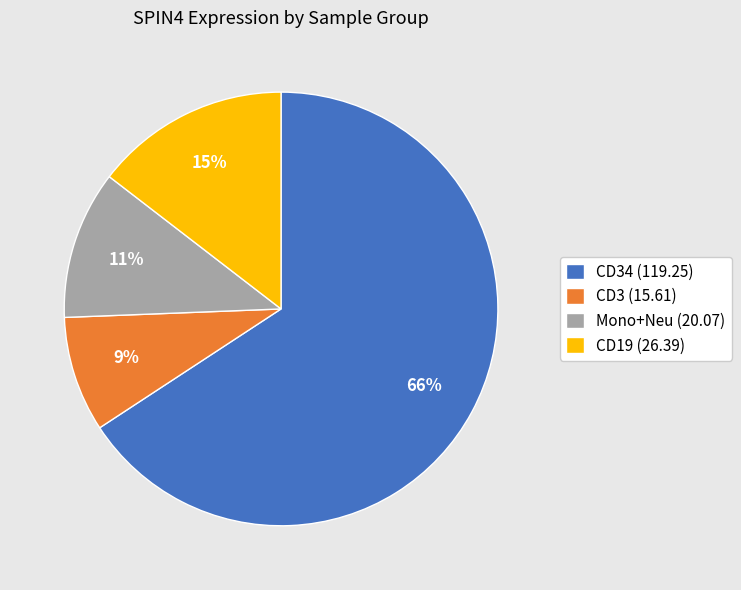

What is the ratio of the value at CD19 (26.39) to the value at CD3 (15.61)?

1.7